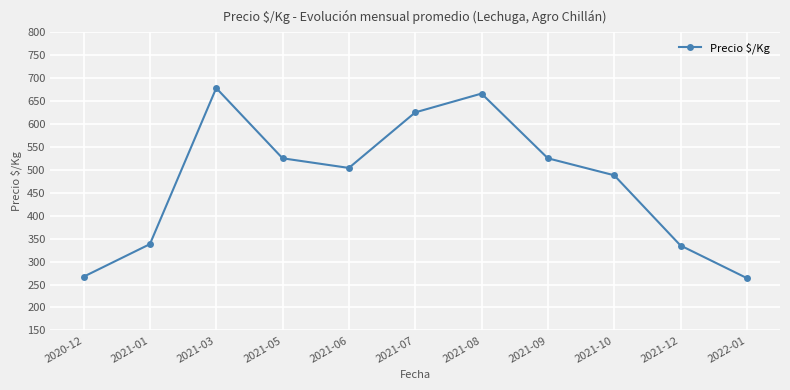

Reading left to right, extract all data points from this chart.

267	338	678	525	504	625	666	525	488	335	264